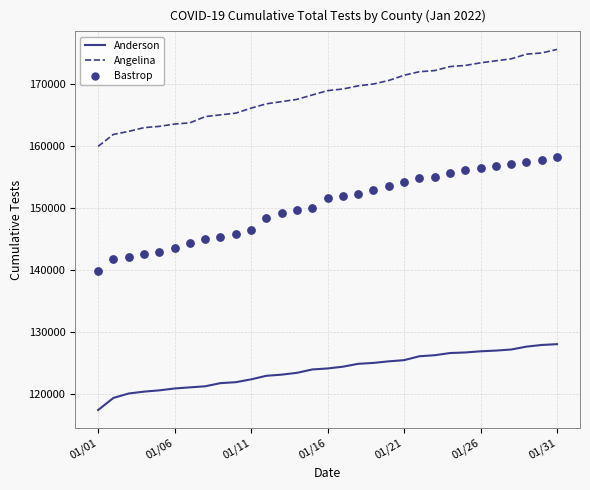

At which category is the sum across all series the highest?

01/31